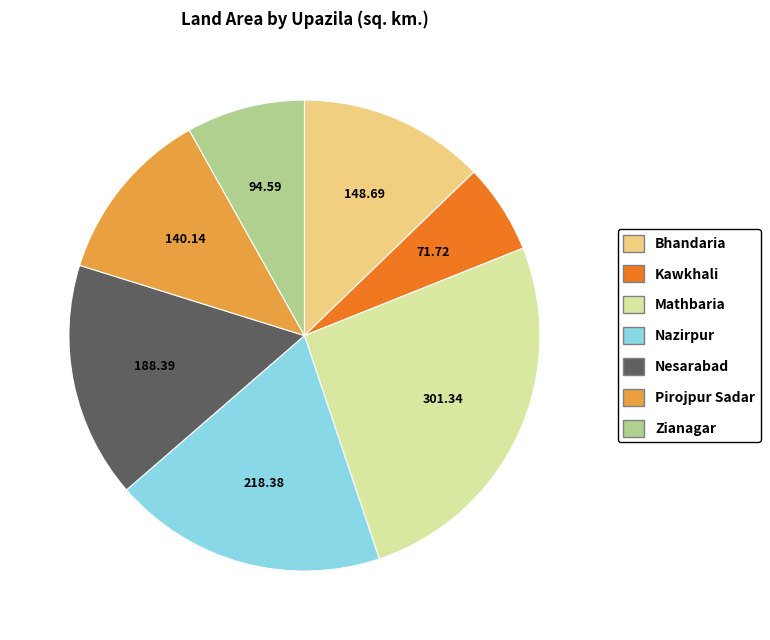

Do Nesarabad and Mathbaria together represent more than half of the pie?

No